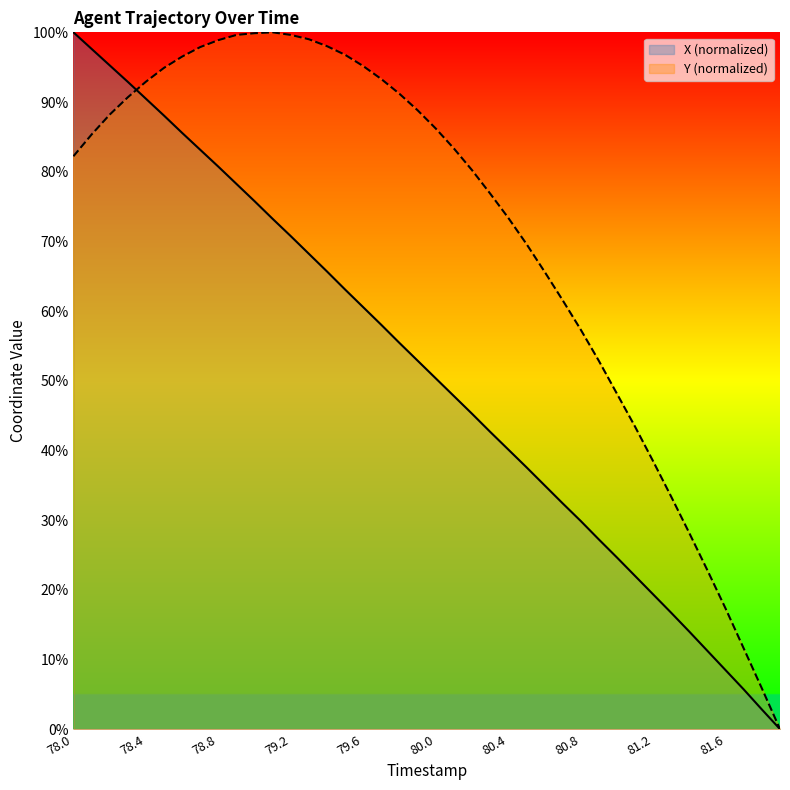

What value does the Y series have at 78.9?

99.6